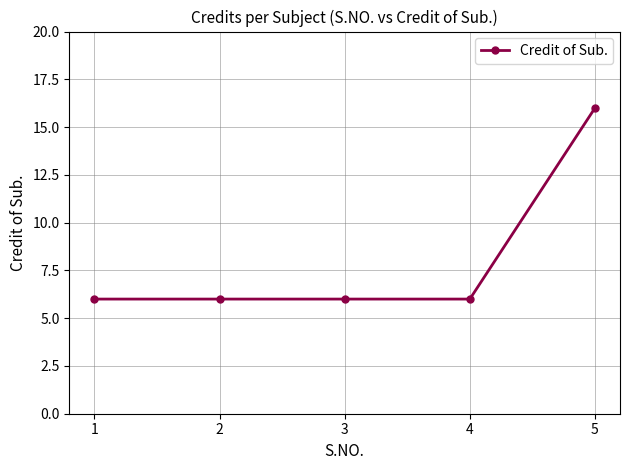

What is the value of the 1st point from the left?

6